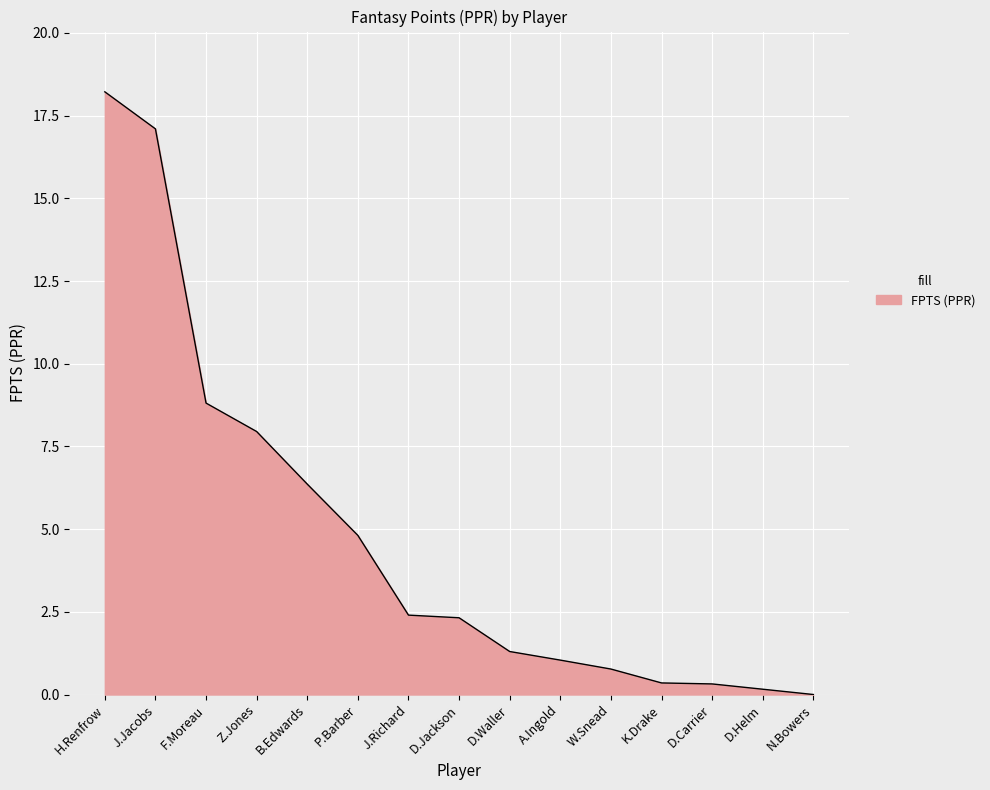

The value at F.Moreau is 13.4. True or false?

False